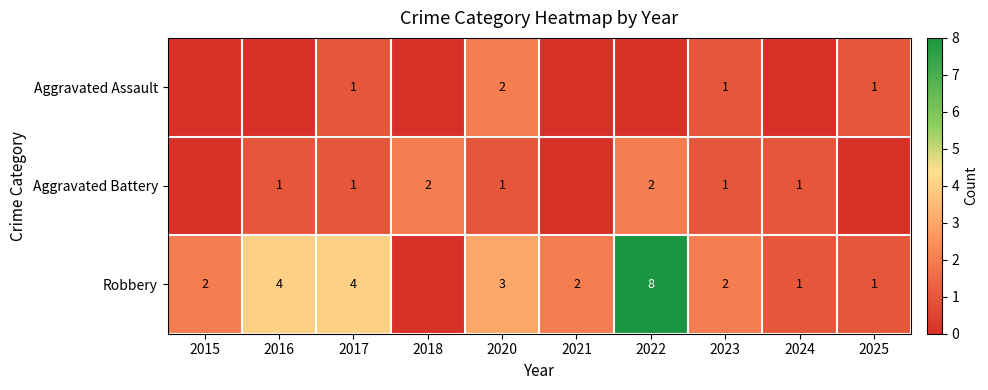

What is the total value across all series at 2020?

6